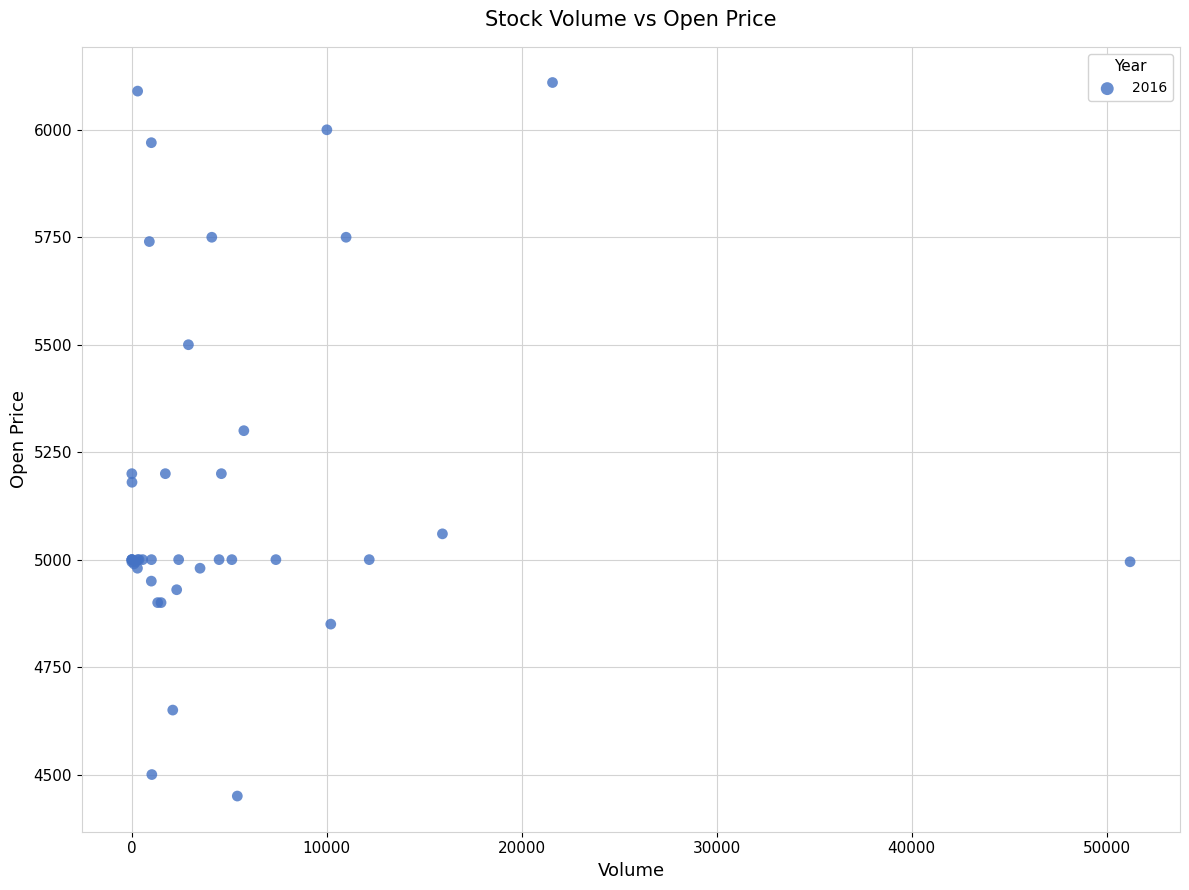

What Y value in the scatter plot is closest to 5280?

5300